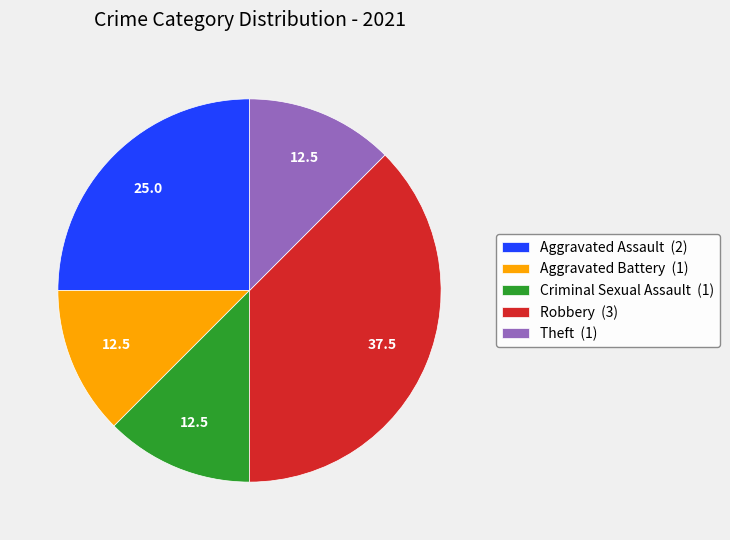

Which slice is the largest?

Robbery (3)